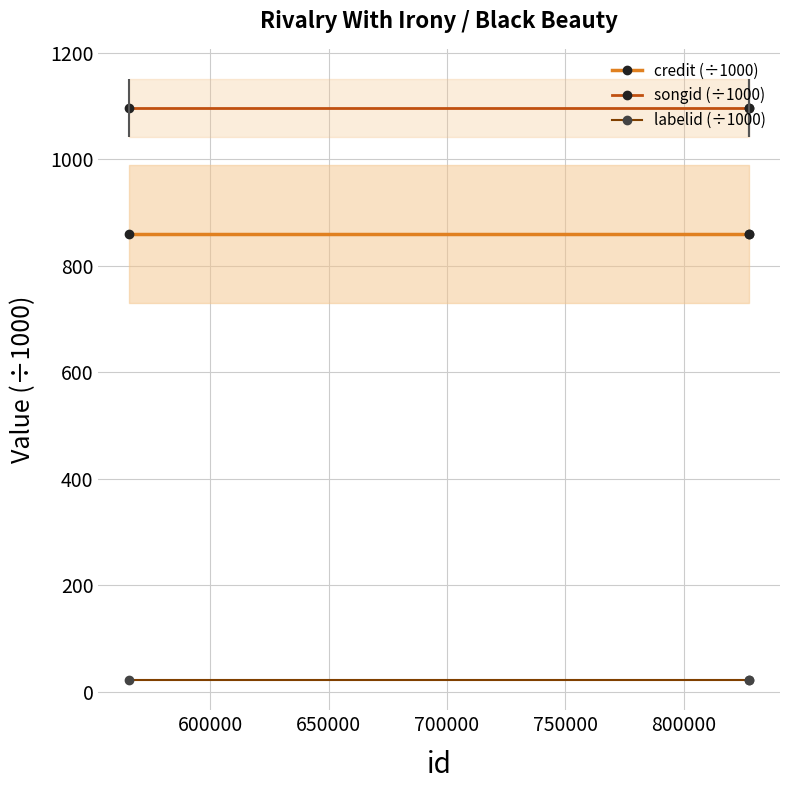

True or false: songid (÷1000) has a value of 1096.0 at 600000.

True